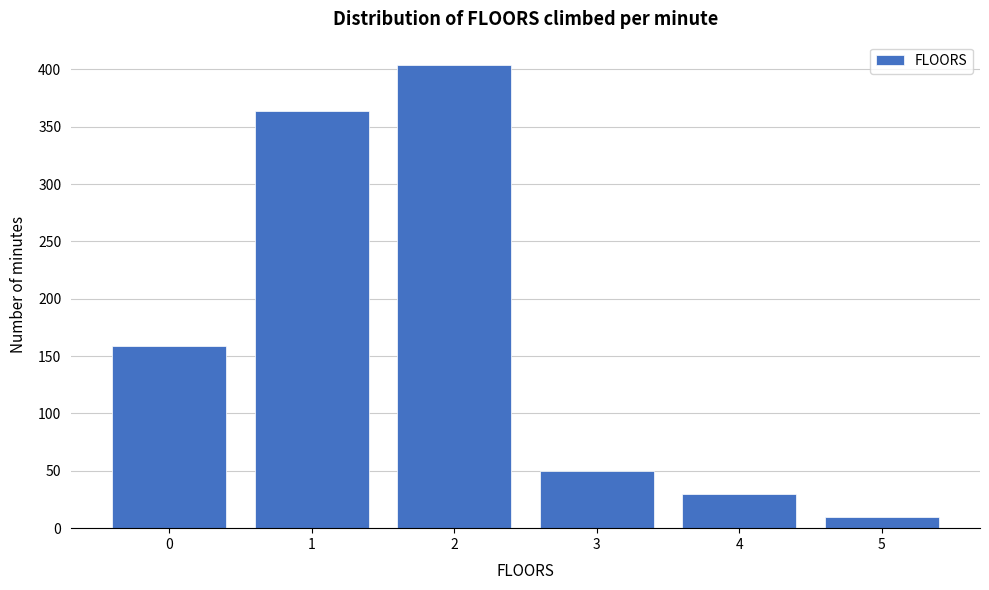

Reading right to left, what are all the values shown in this chart?

10	30	50	404	364	159